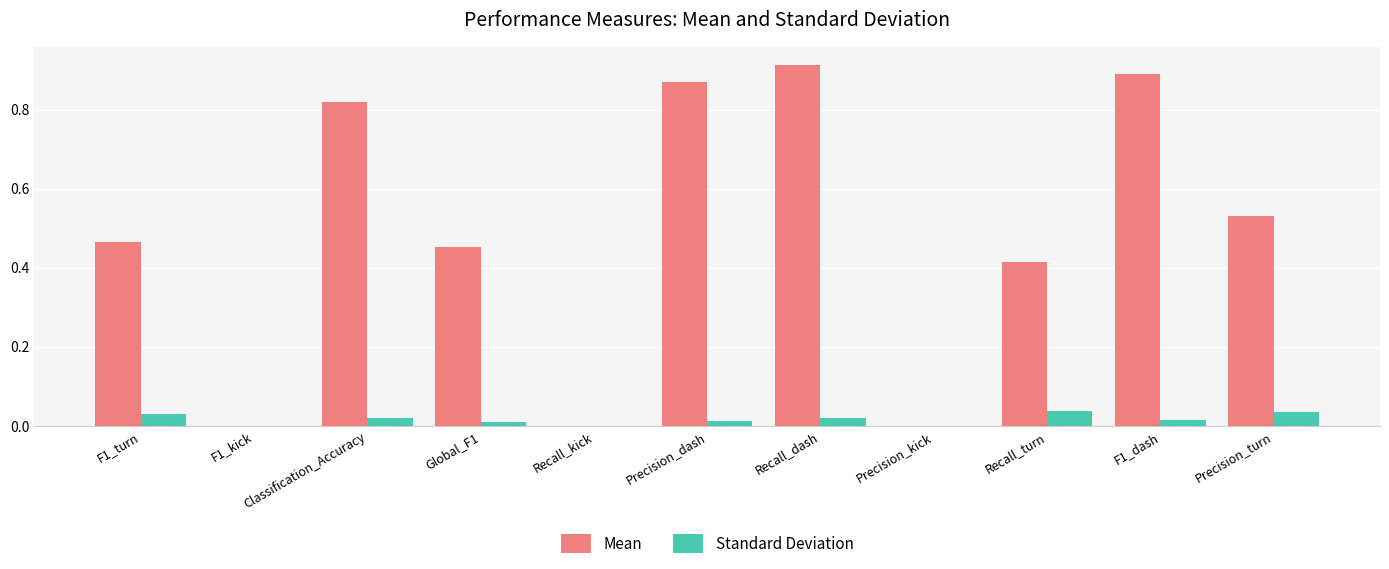

At which category is the sum across all series the highest?

Recall_dash